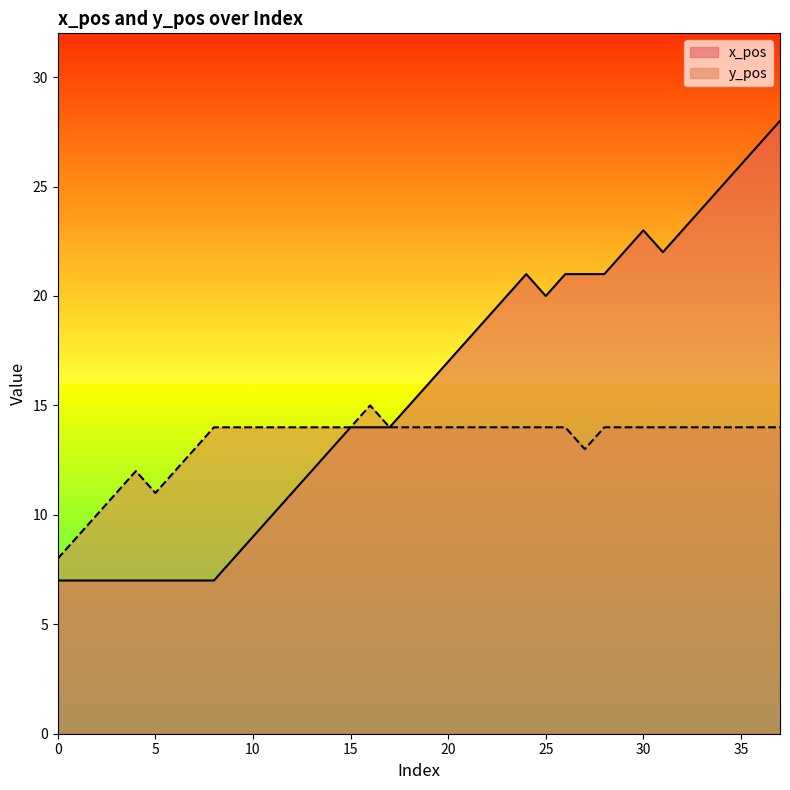

Between 22 and 33, which series saw the biggest shift?

x_pos